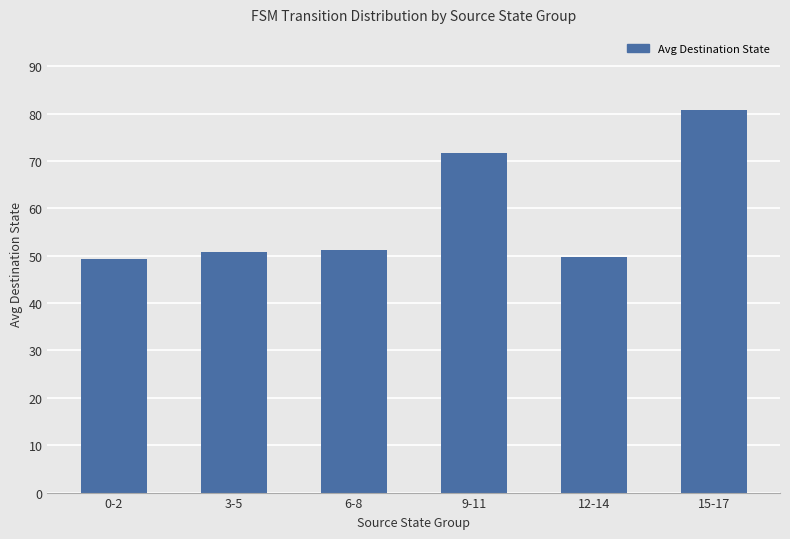

Reading right to left, extract all data points from this chart.

15-17=80.7	12-14=49.7	9-11=71.7	6-8=51.3	3-5=50.7	0-2=49.3